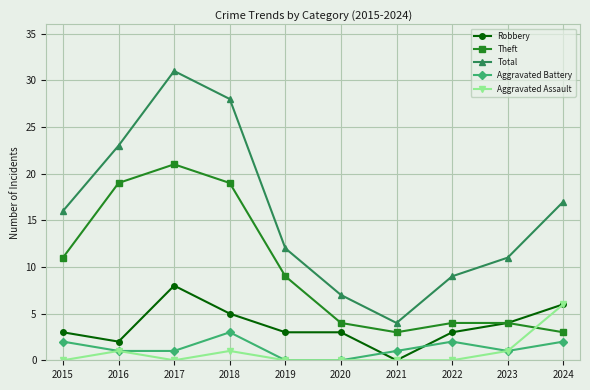

How many lines are shown in the chart?

5